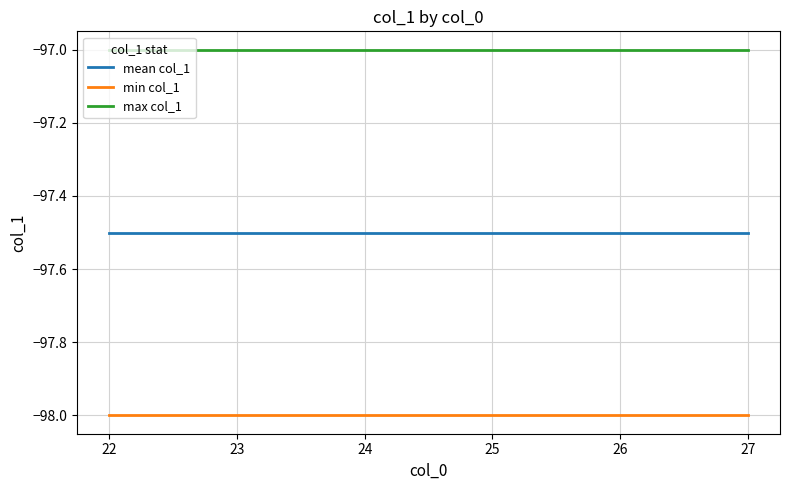

What is the sum of the min col_1 values at 26 and 27?

-196.0